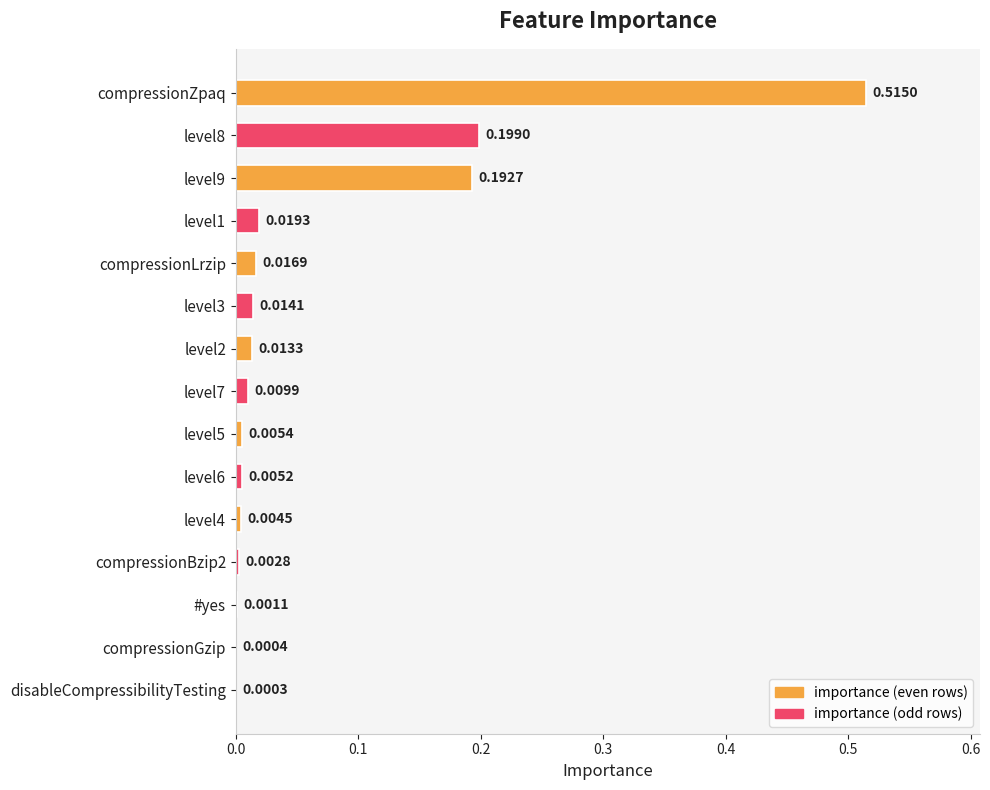

Which label corresponds to the largest value in the chart?

compressionZpaq